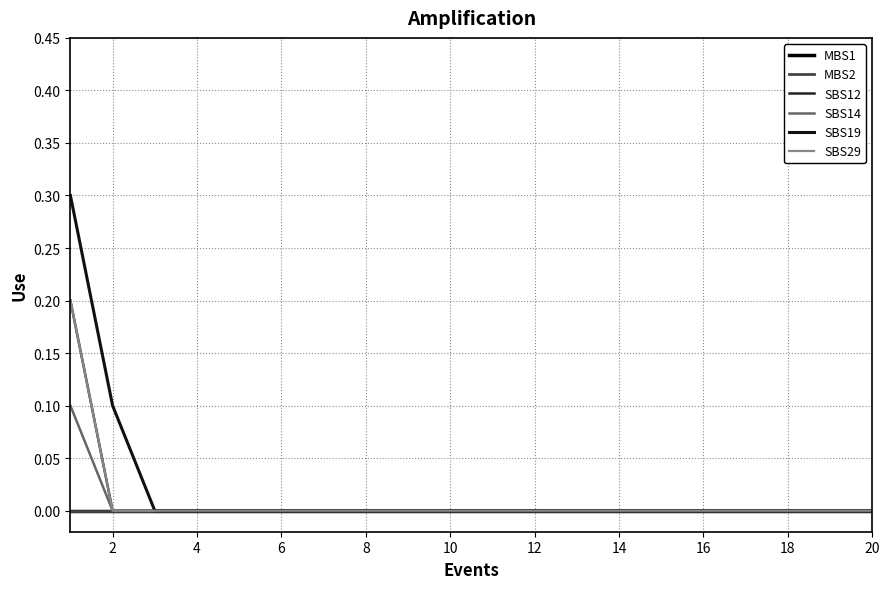

True or false: SBS29 and SBS14 intersect in this chart.

False